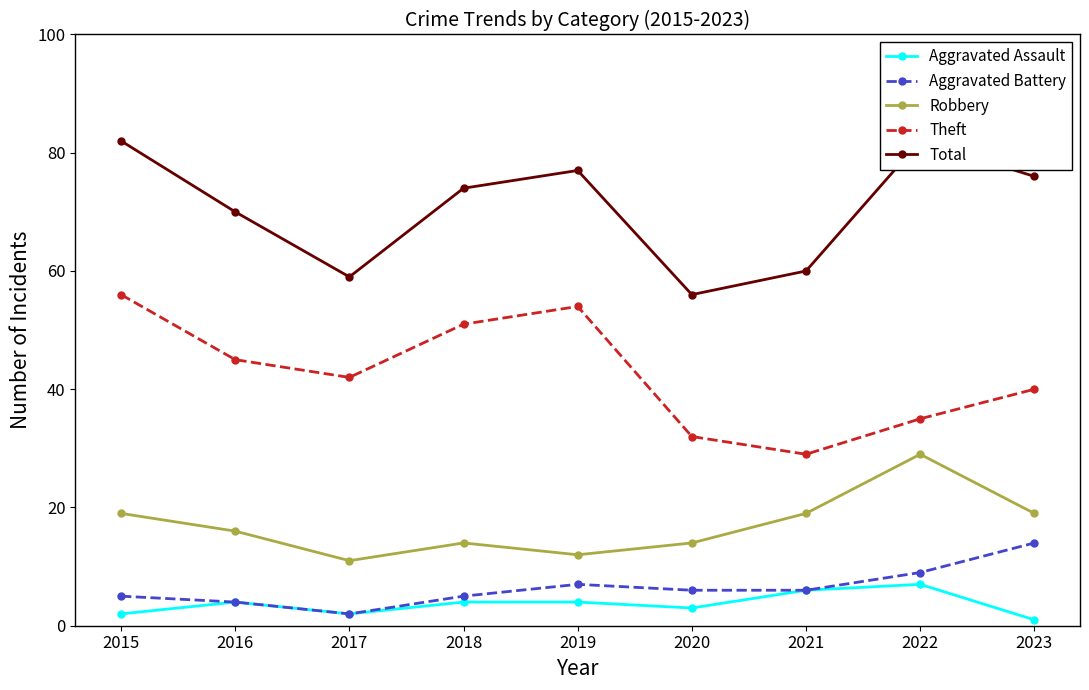

Where is Theft nearest to the value 42?

2017